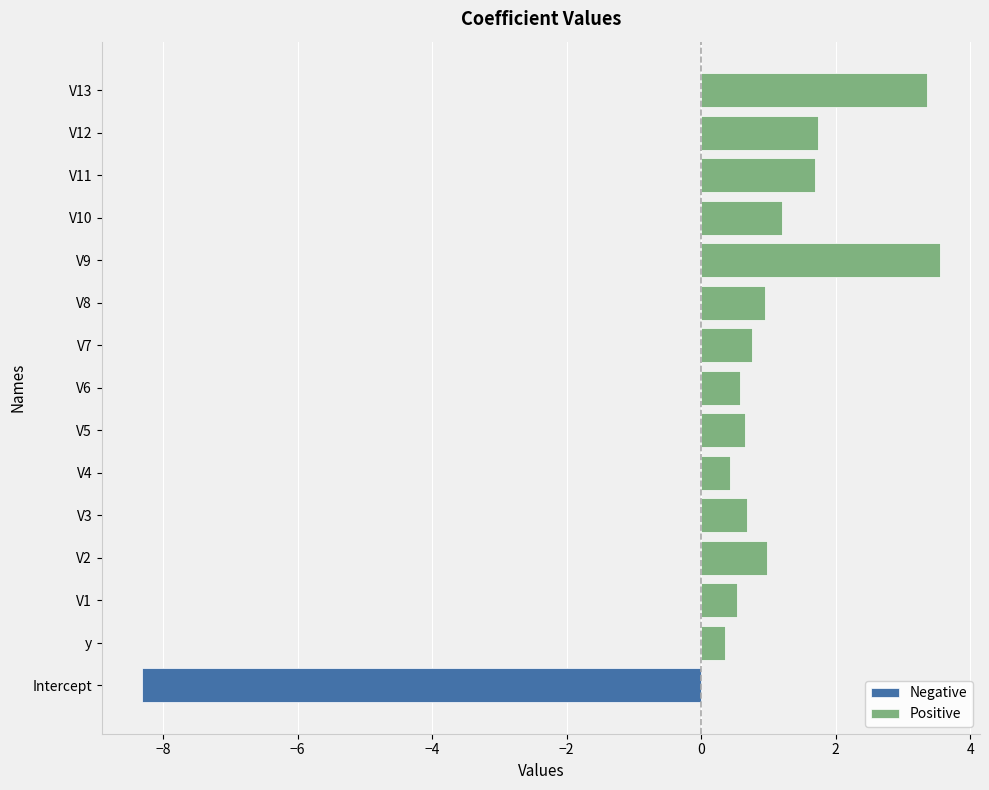

The value of Positive at V9 is 3.6. True or false?

True